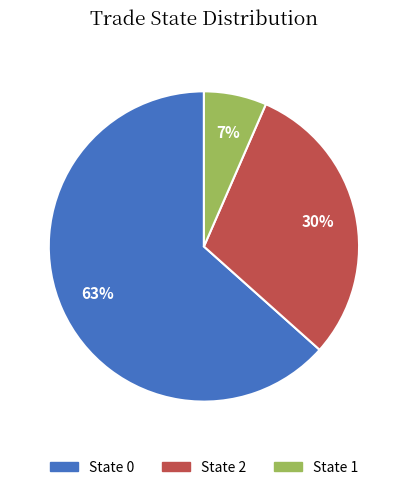

Count the number of slices in the pie.

3